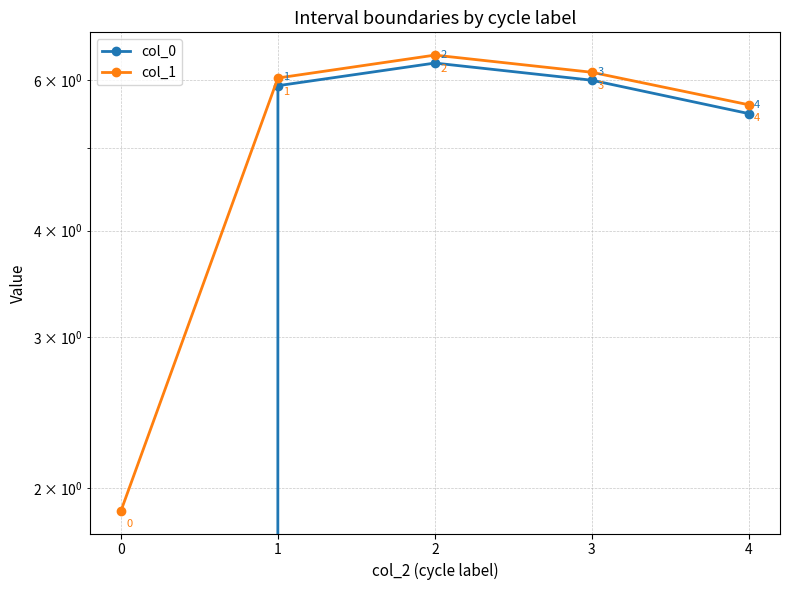

Which series changed the most between 3 and 4?

col_0